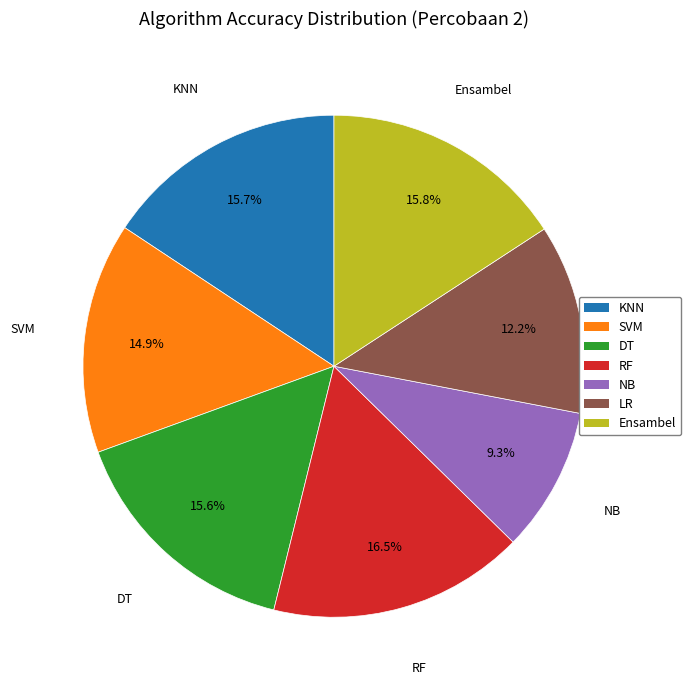

What portion of the pie excludes SVM?

85.1%